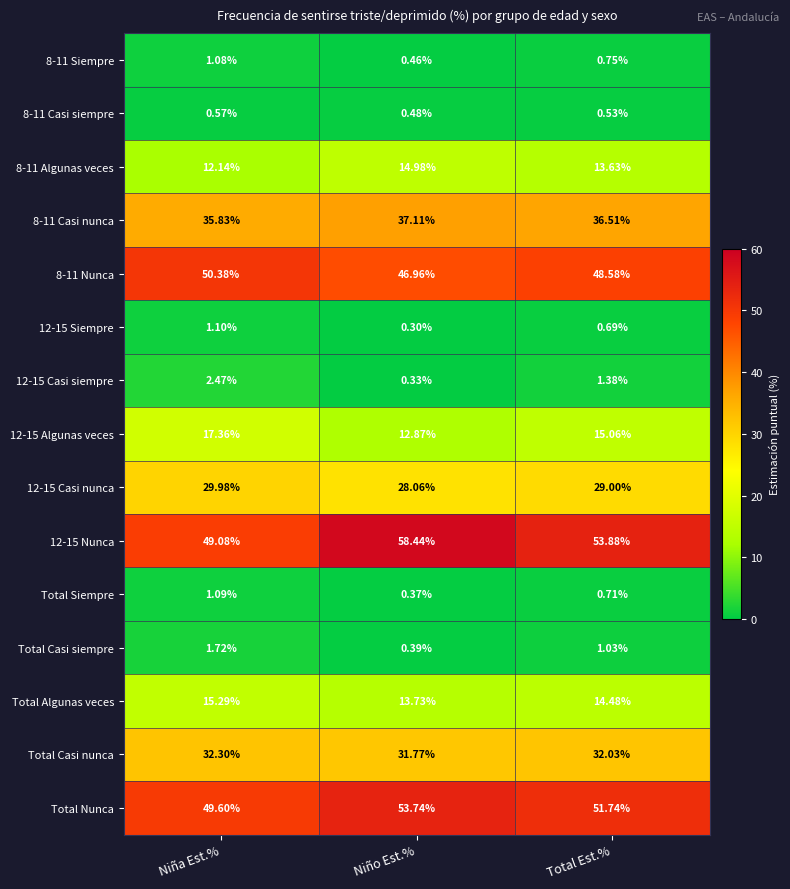

Rank the series at Niño Est.% from highest to lowest value.

12-15 Nunca, Total Nunca, 8-11 Nunca, 8-11 Casi nunca, Total Casi nunca, 12-15 Casi nunca, 8-11 Algunas veces, Total Algunas veces, 12-15 Algunas veces, 8-11 Casi siempre, 8-11 Siempre, Total Casi siempre, Total Siempre, 12-15 Casi siempre, 12-15 Siempre